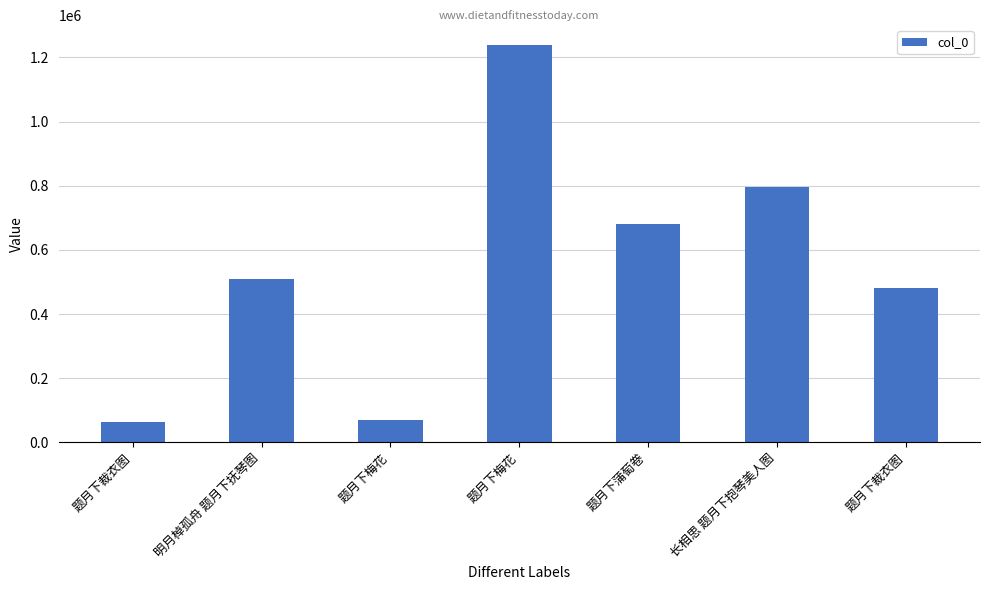

Does the chart contain any negative values?

No